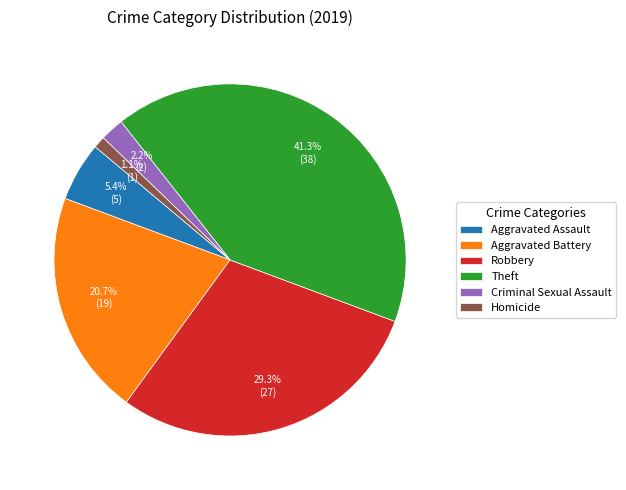

Between Aggravated Battery and Robbery, which is larger?

Robbery